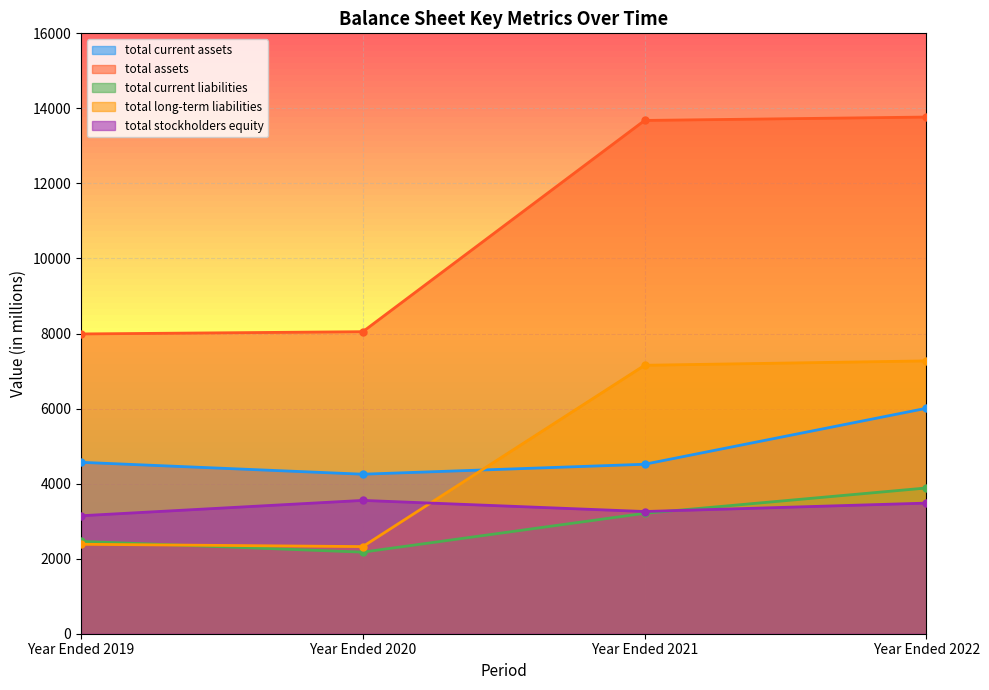

How many lines are shown in the chart?

5